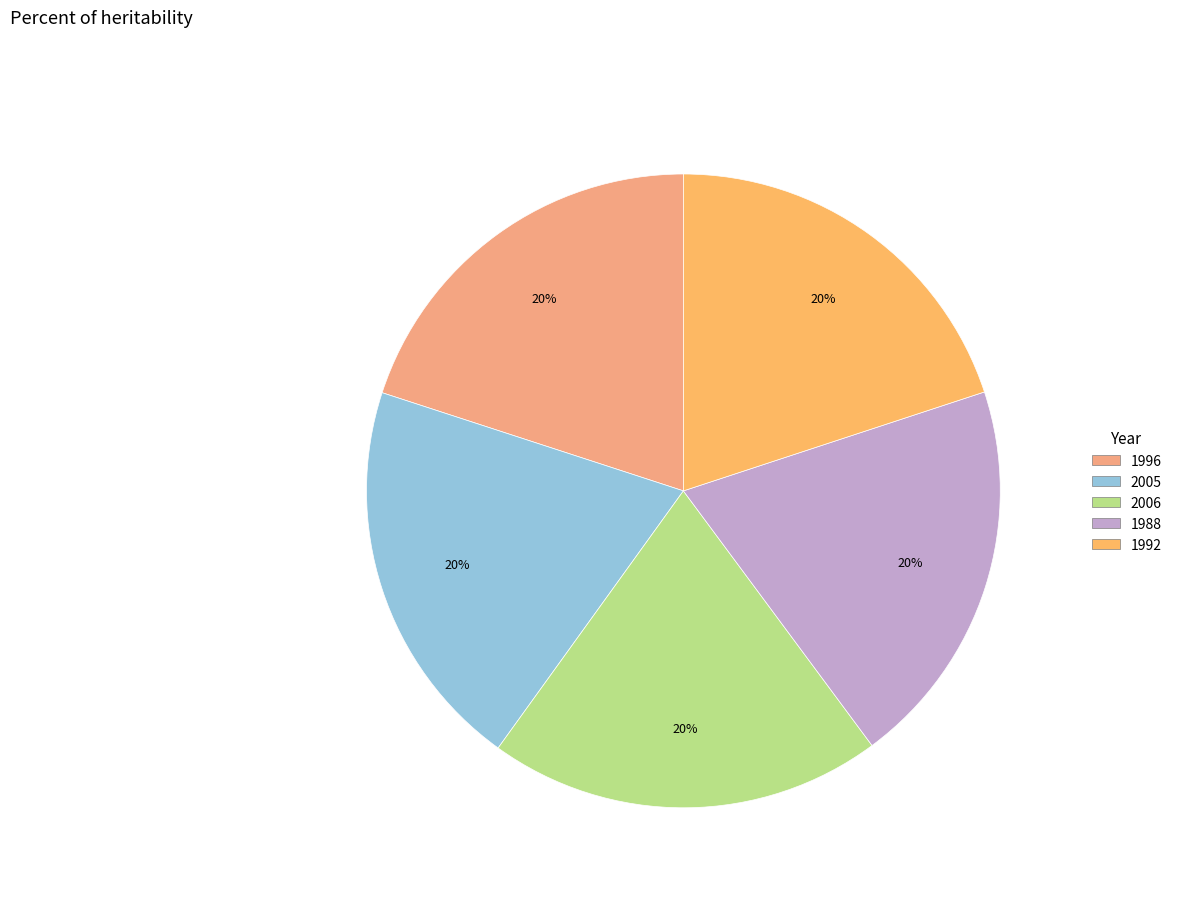

How many segments does this pie chart have?

5